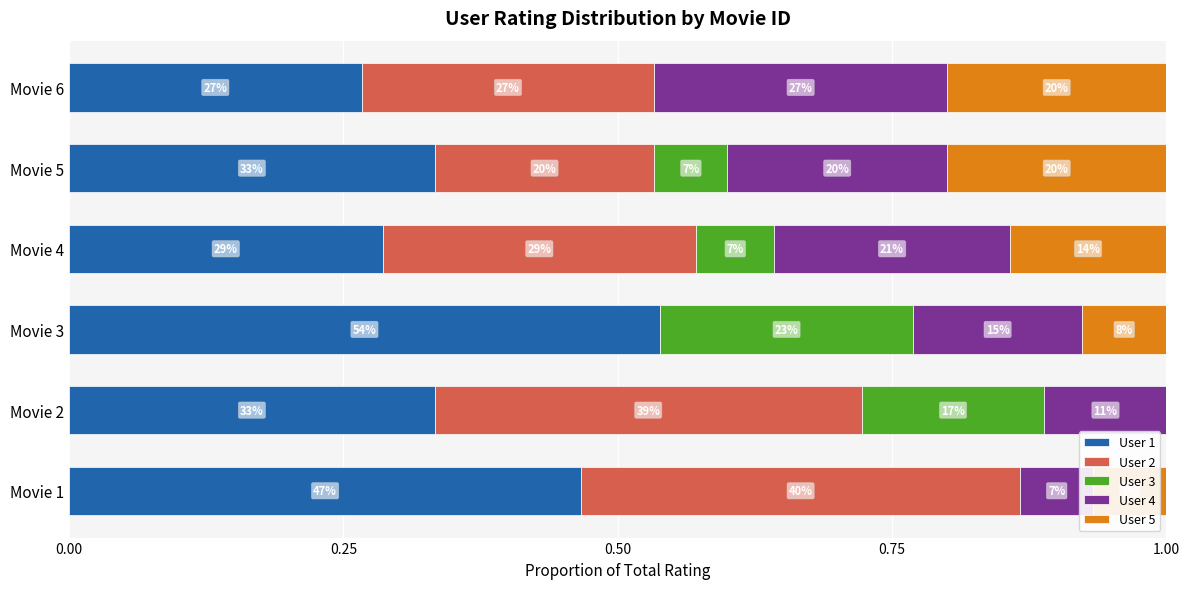

What is the difference between the highest and lowest values at 5?

0.3